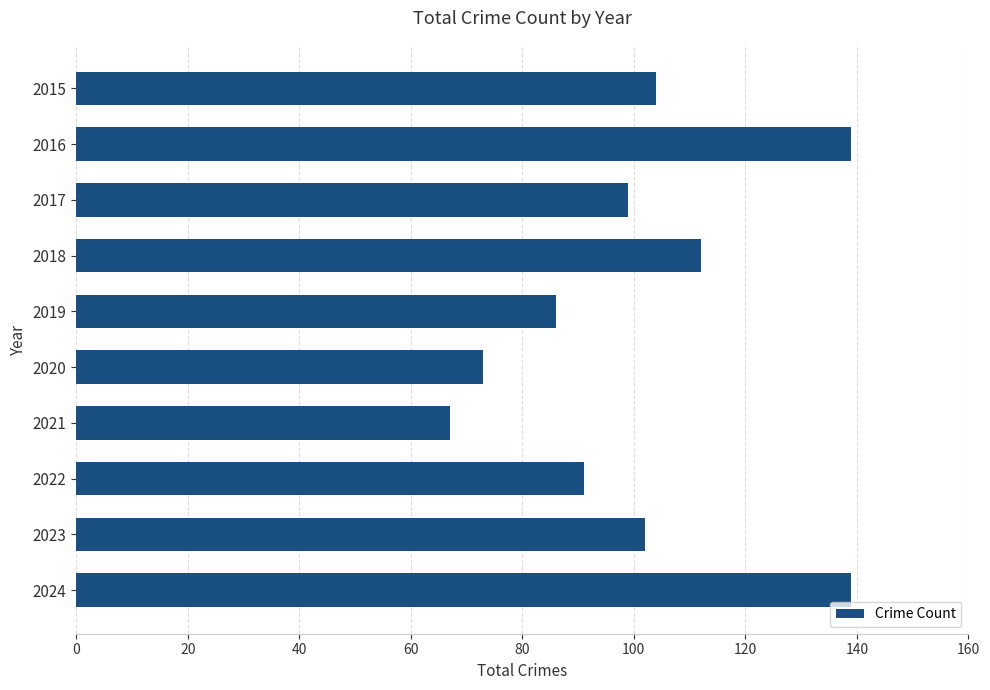

What is the difference between the second highest and minimum values?

72